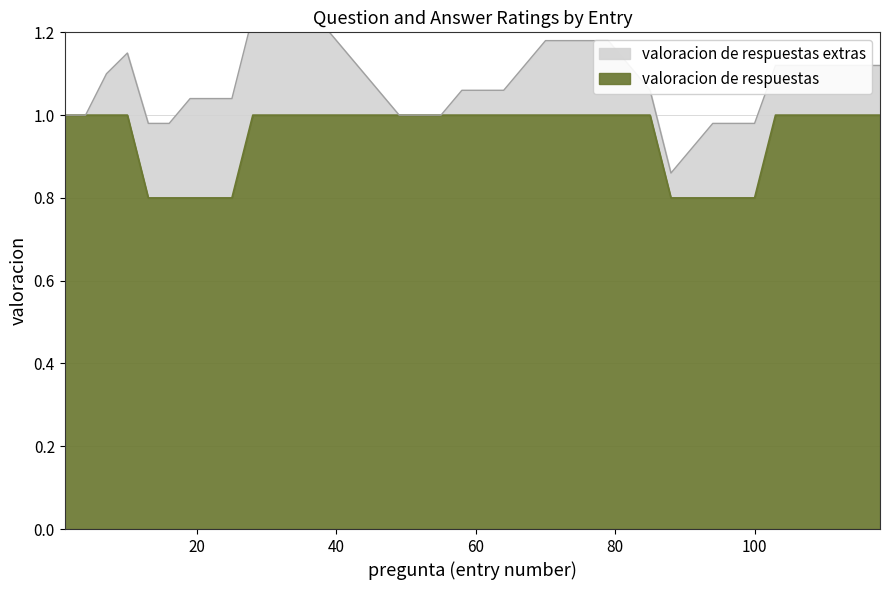

True or false: valoracion de respuestas has more than 0 interior local peaks.

False